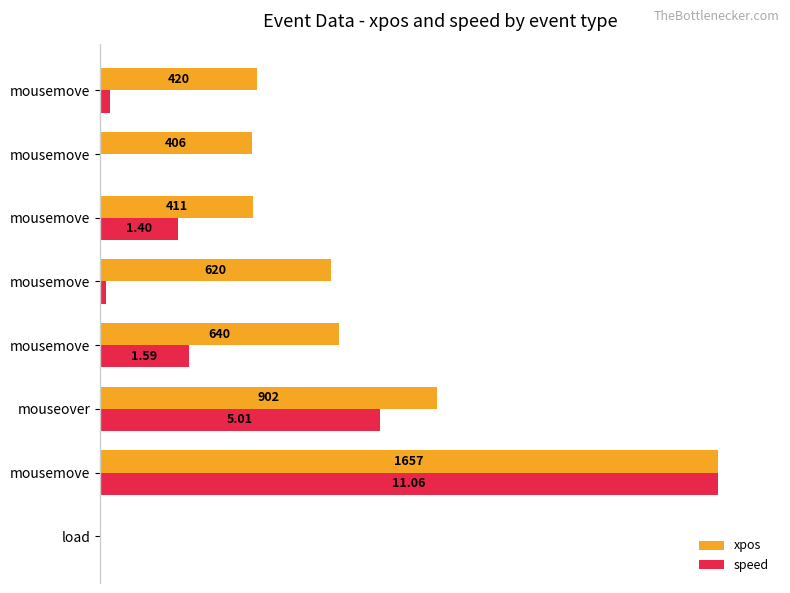

What are all the series names shown in the legend?

xpos, speed